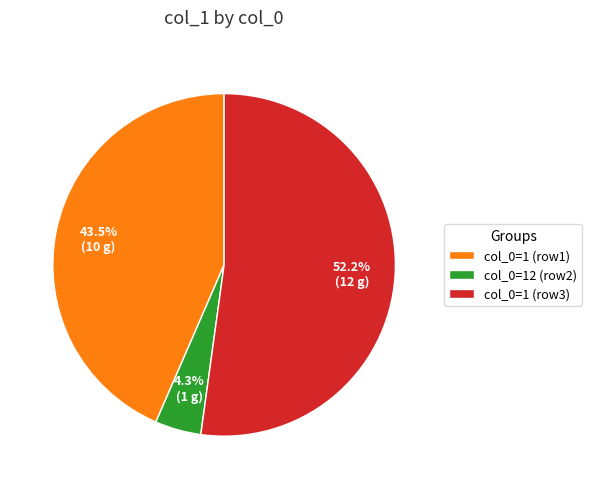

What is the majority slice?

col_0=1 (row3)